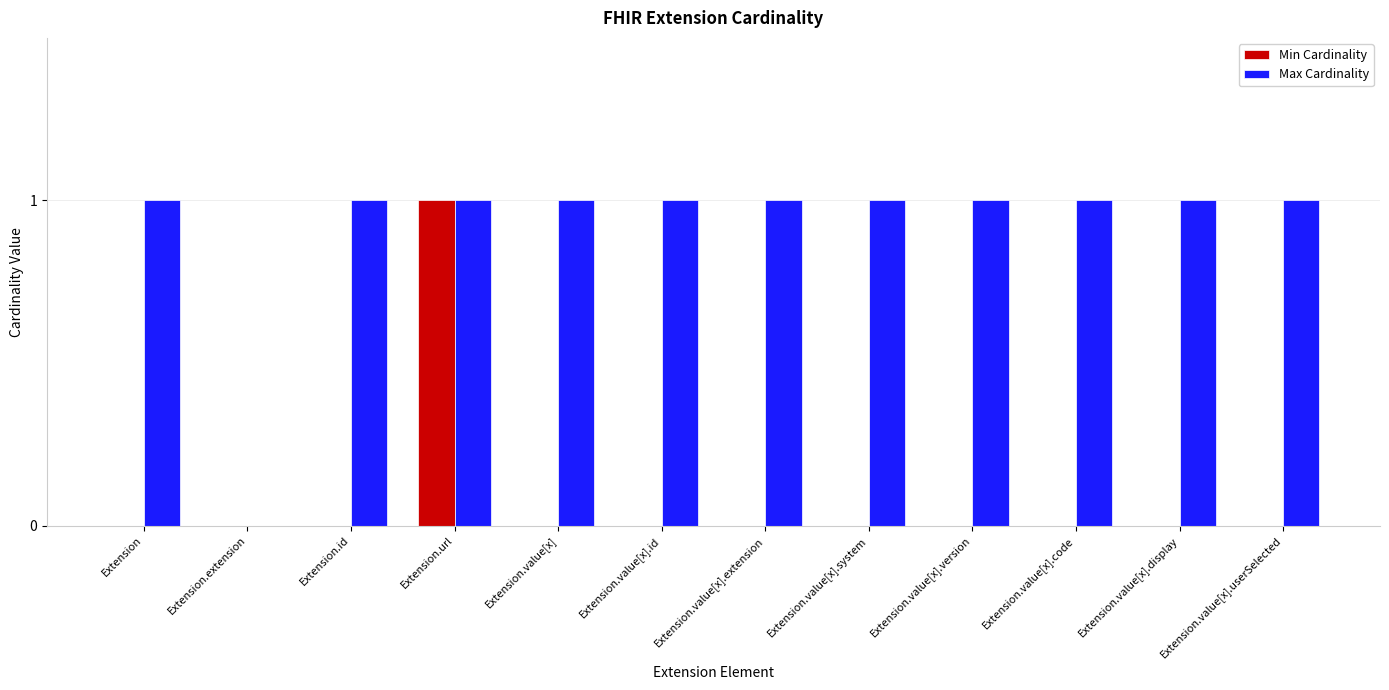

Is the value of Min Cardinality at Extension greater than the value of Max Cardinality at Extension.value[x].code?

No